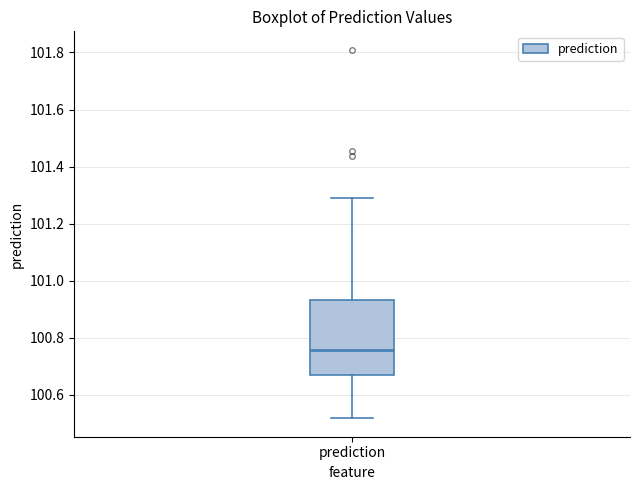

Where does the median line of the box for prediction sit on the y-axis? The values are not printed on the chart, so give them approximately, as read against the axis.

100.76